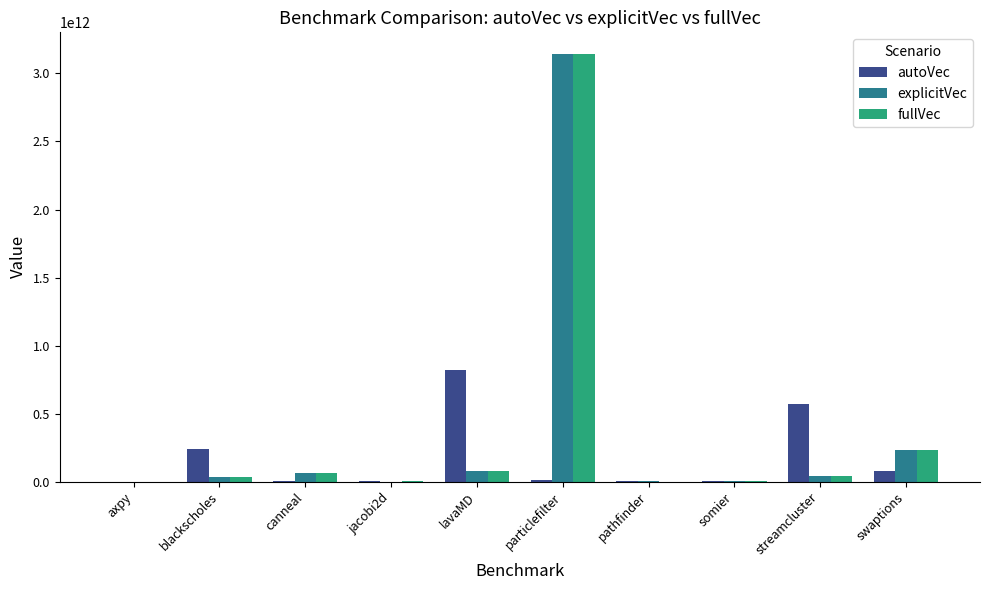

At which category is the sum across all series the highest?

particlefilter